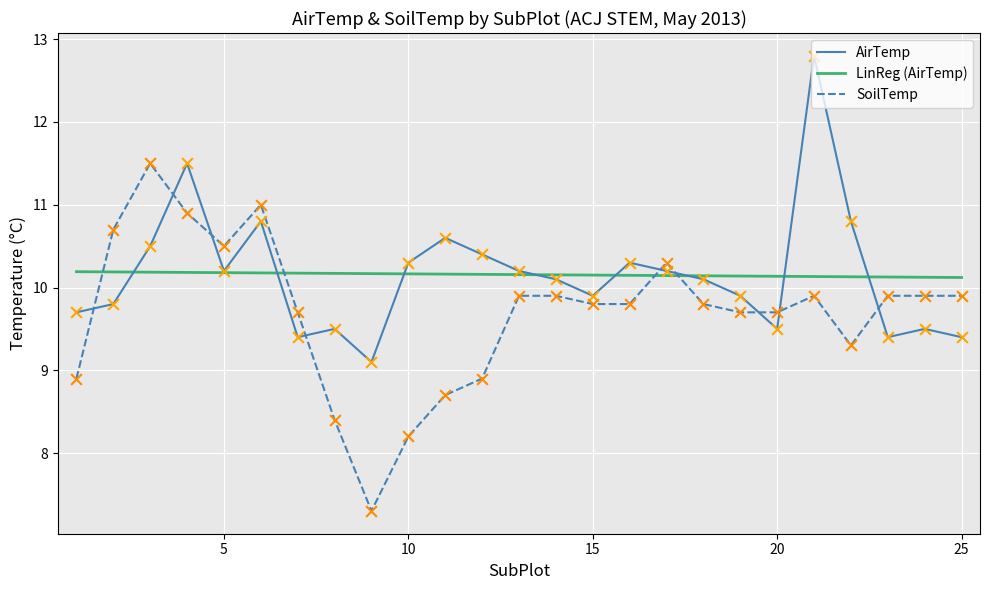

Is the value of SoilTemp at 1 greater than the value of AirTemp at 24?

No